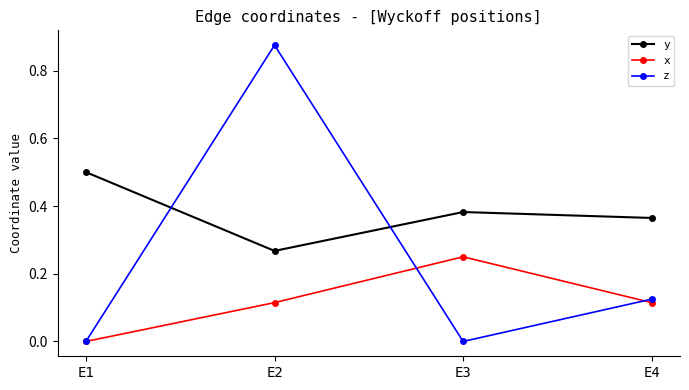

What is the total value across all series at E1?

0.5